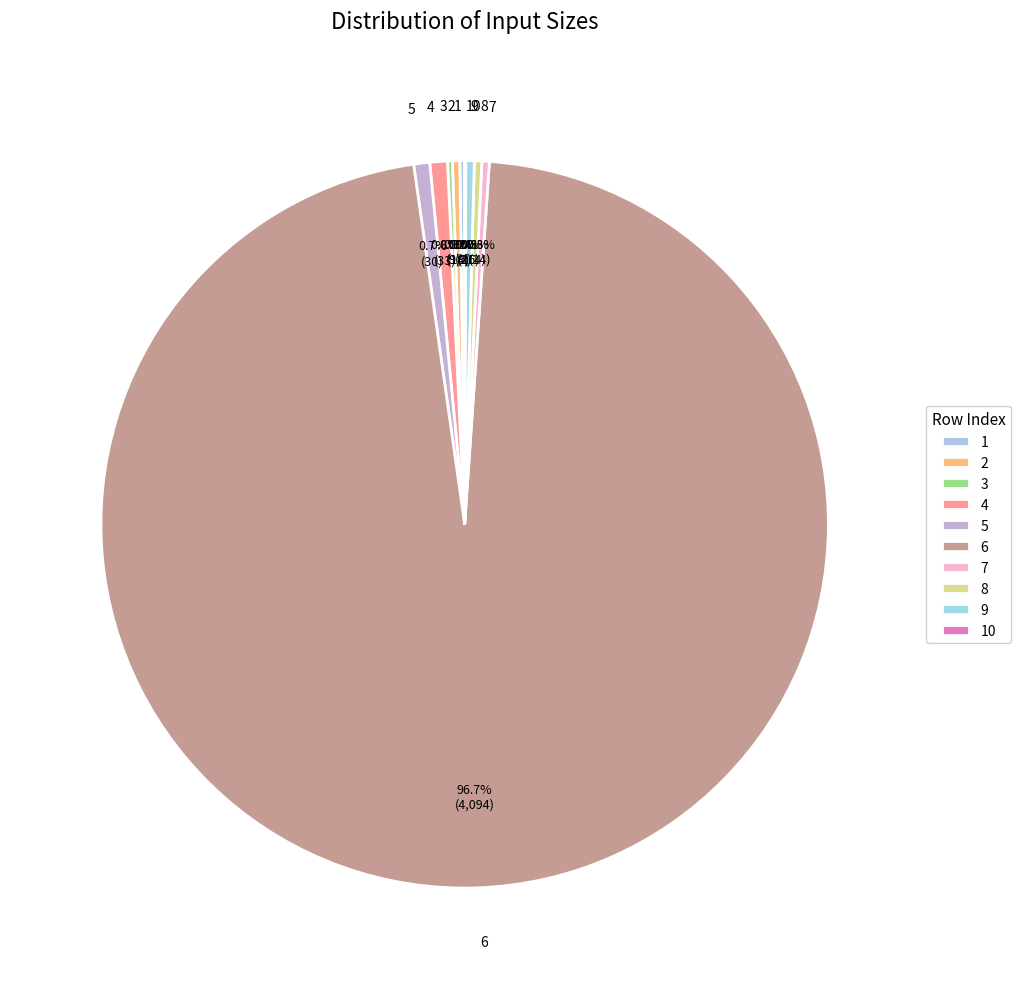

What is the total percentage of 2 and 4?

1.1%